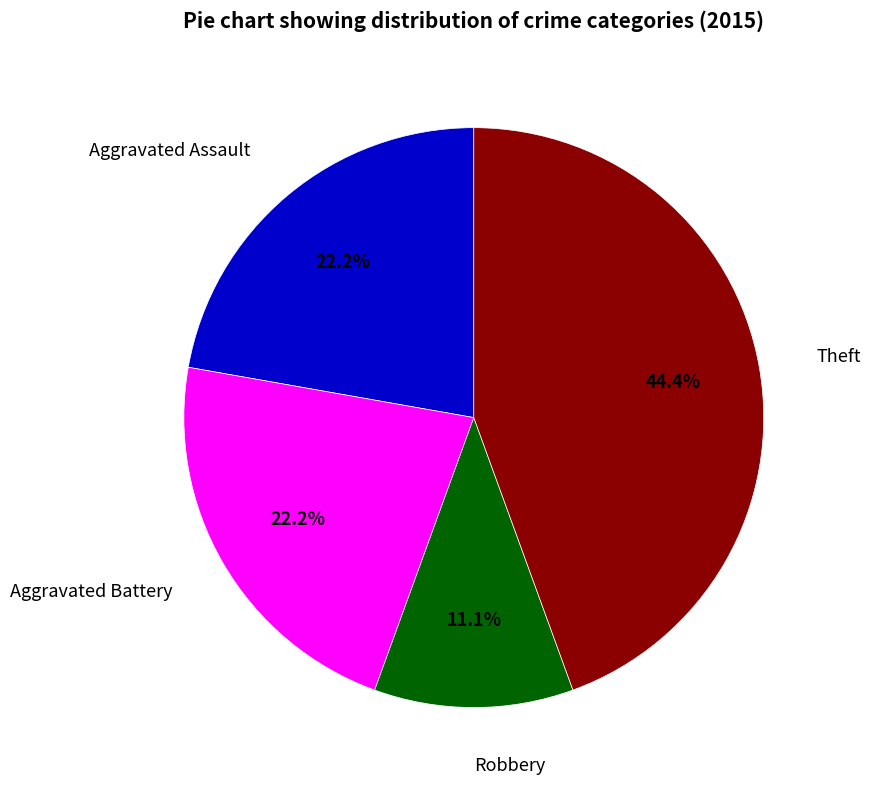

What is the ratio of the value at Theft to the value at Aggravated Assault?

2.0